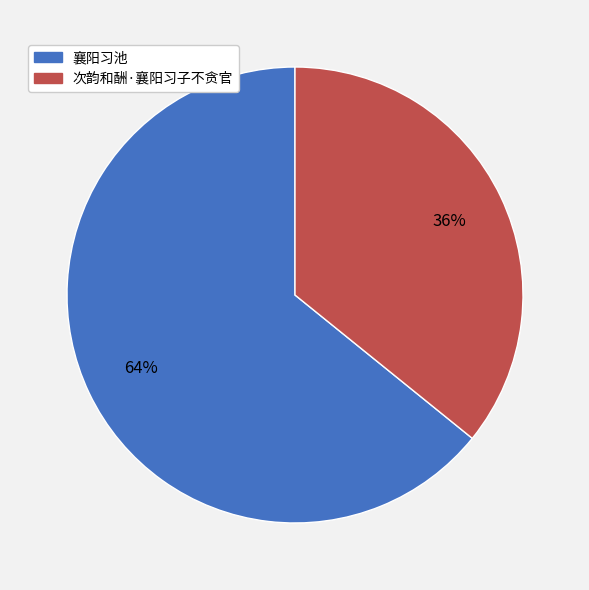

True or false: 次韵和酬·襄阳习子不贪官 accounts for 25% of the total.

False